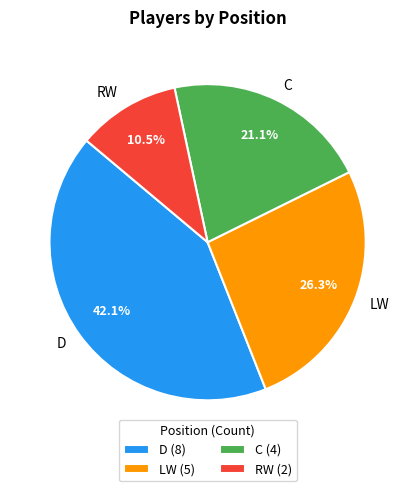

How many slices are in this pie chart?

4